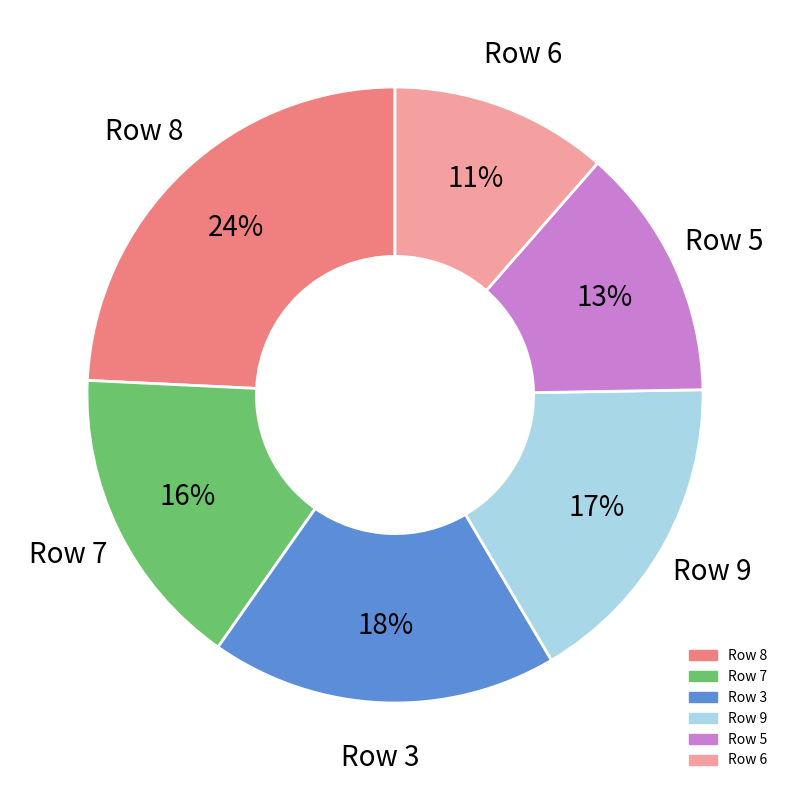

To the nearest percent, what is the average slice percentage?

17%